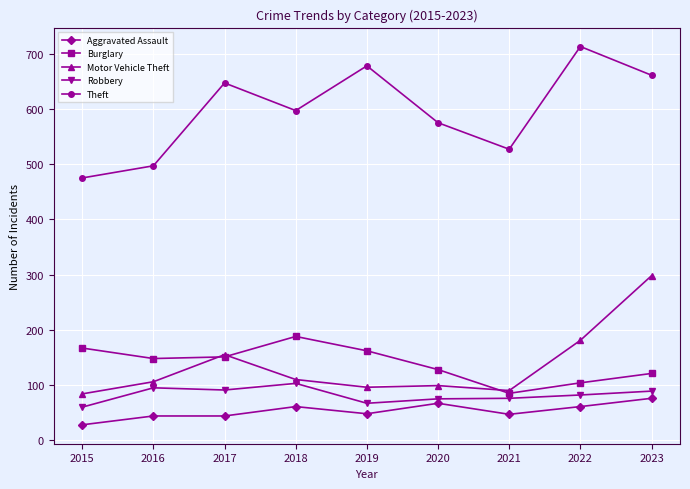

Count the number of categories in the chart.

9